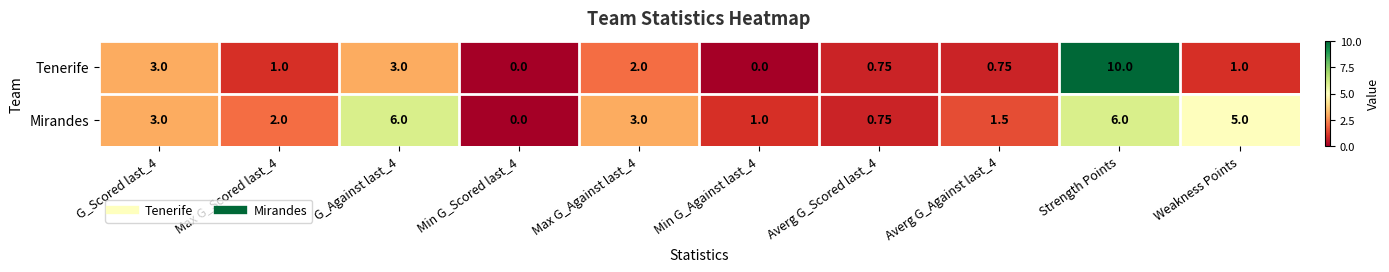

At which category is the sum across all series the highest?

Strength Points